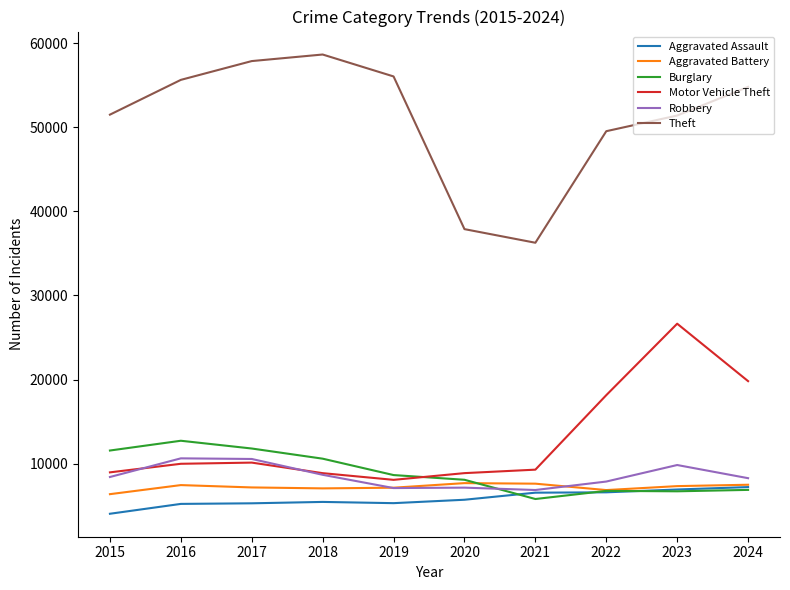

How many times do Motor Vehicle Theft and Robbery cross each other?

2